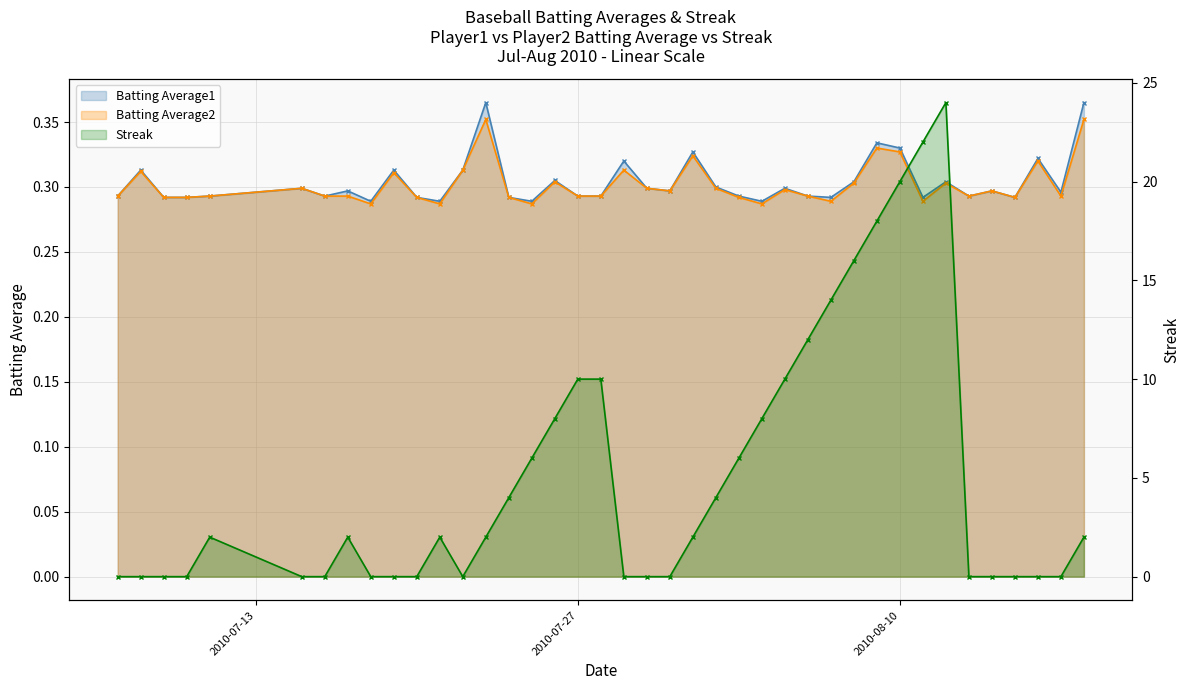

At which category does Streak reach its first local valley?

2010-07-22